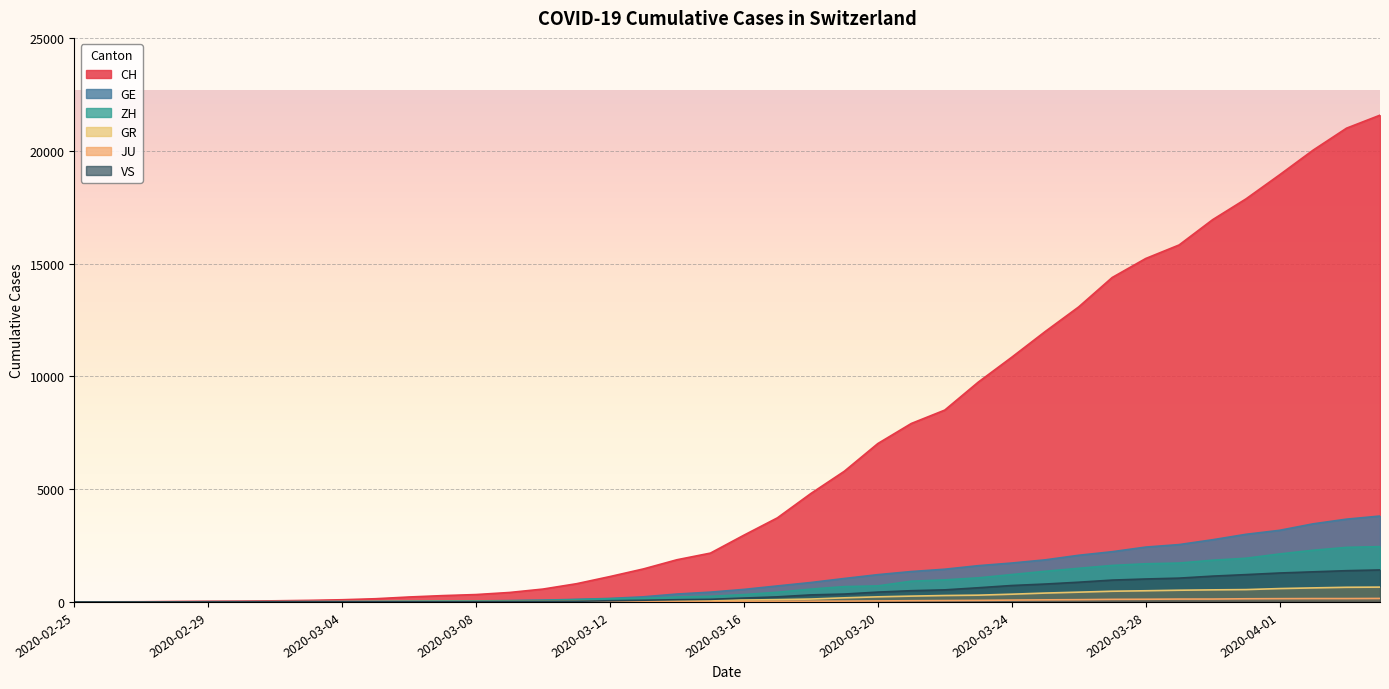

Reading left to right, list all the values displayed in this chart.

CH: 0	4	8	20	30	36	50	69	97	142	219	280	327	419	570	807	1125	1463	1869	2164	2958	3726	4805	5792	7019	7909	8503	9742	10845	11985	13076	14379	15220	15822	16942	17867	18930	20022	20998	21574
GE: 0	1	1	5	9	10	11	14	16	20	30	43	45	60	80	114	155	227	350	434	555	709	861	1039	1209	1347	1450	1607	1724	1865	2068	2226	2431	2542	2756	2998	3174	3461	3669	3807
ZH: 0	0	2	2	6	7	10	13	15	23	29	34	40	49	62	101	140	163	218	250	326	429	568	679	711	919	978	1067	1213	1358	1490	1617	1691	1723	1849	1937	2126	2290	2418	2451
GR: 0	2	2	6	6	6	9	9	12	14	16	17	18	18	22	31	43	53	56	71	84	101	128	182	226	258	284	300	343	393	433	474	495	519	535	547	592	622	649	657
JU: 0	0	1	1	1	1	1	2	2	4	4	5	5	7	7	7	12	17	18	19	25	29	32	36	44	54	61	69	82	92	100	114	119	127	128	140	145	149	149	154
VS: 0	0	0	1	1	2	3	3	4	5	6	7	12	17	22	30	53	76	98	115	172	225	312	349	436	498	535	628	728	793	874	968	1017	1055	1144	1211	1282	1334	1385	1418